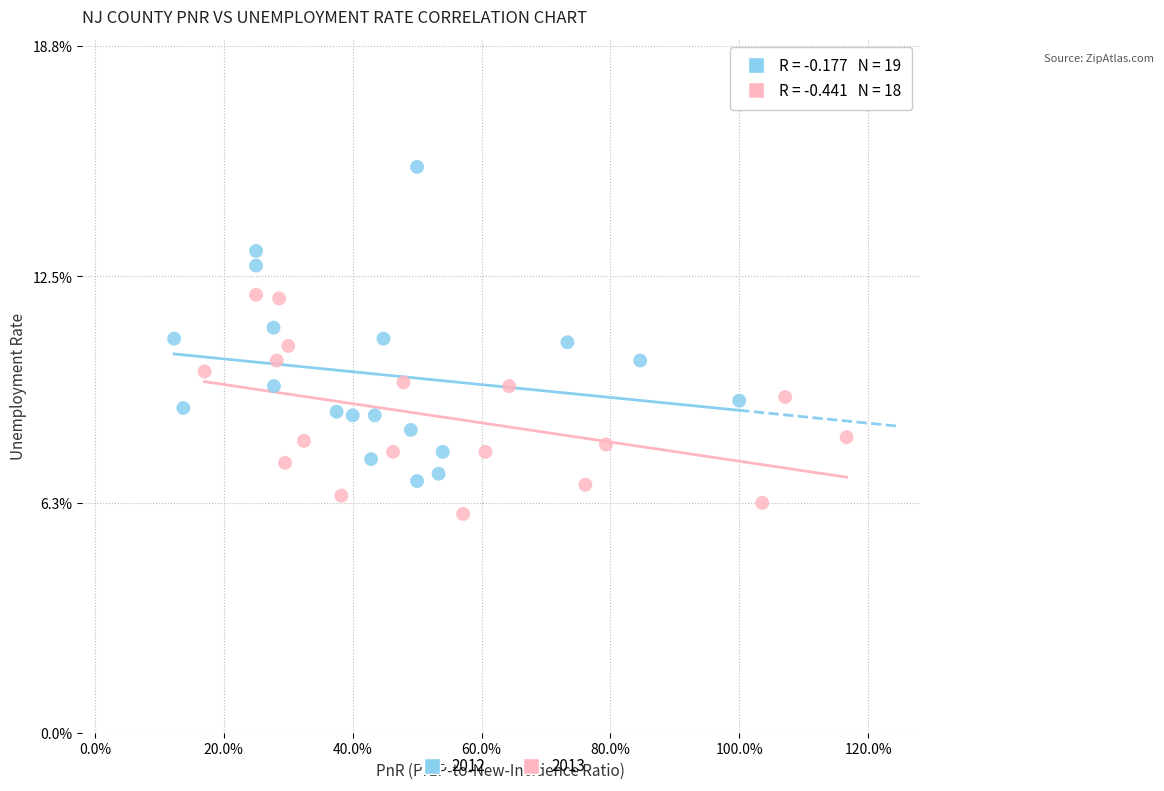

Which series reaches the minimum Y coordinate?

2013